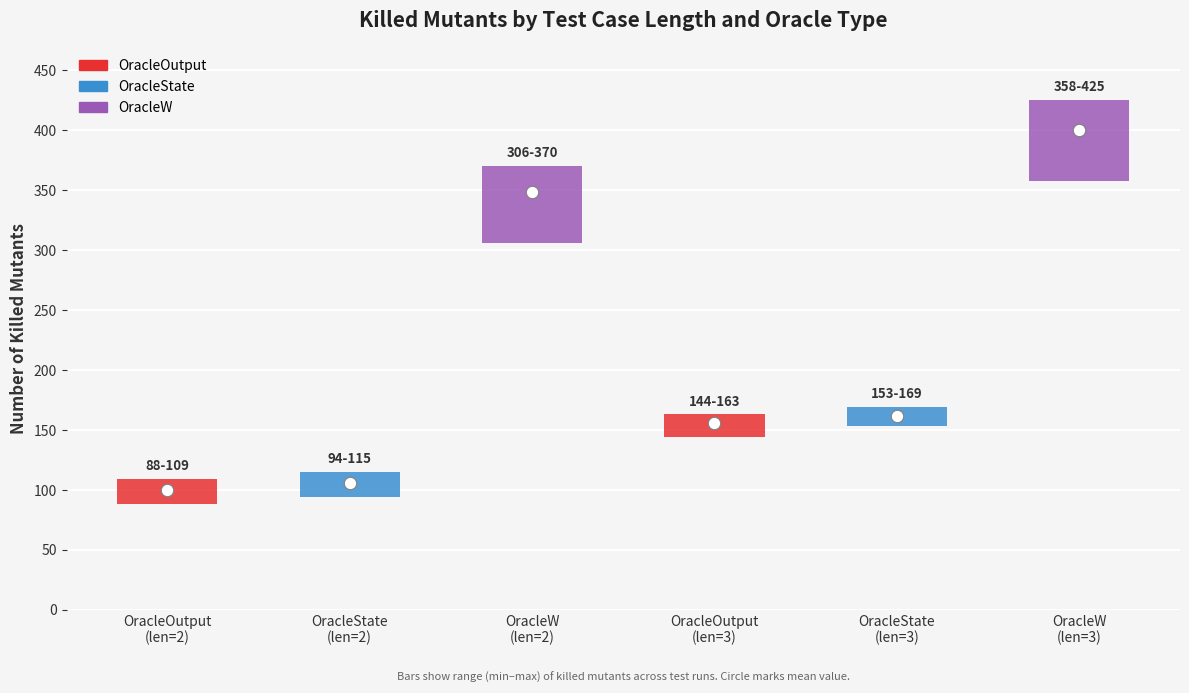

Which series has the largest total across all categories?

OracleW (killed)